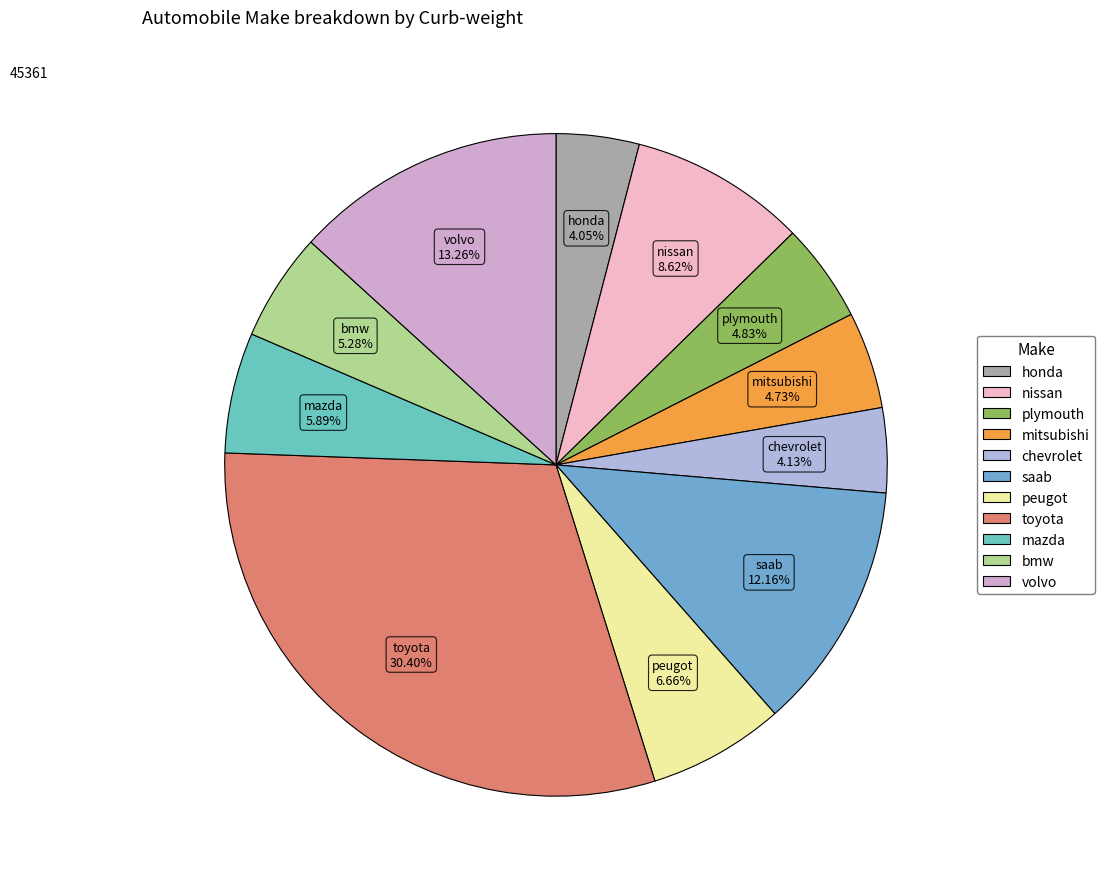

What is the largest slice in the pie chart?

toyota